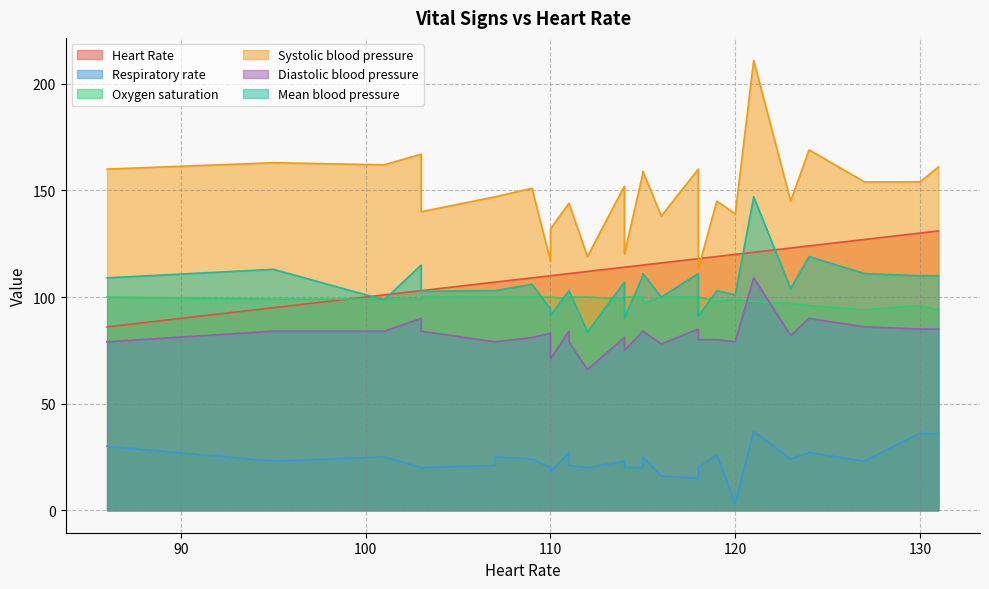

In Respiratory rate, how many points are higher than both neighbors (excluding endpoints)?

7